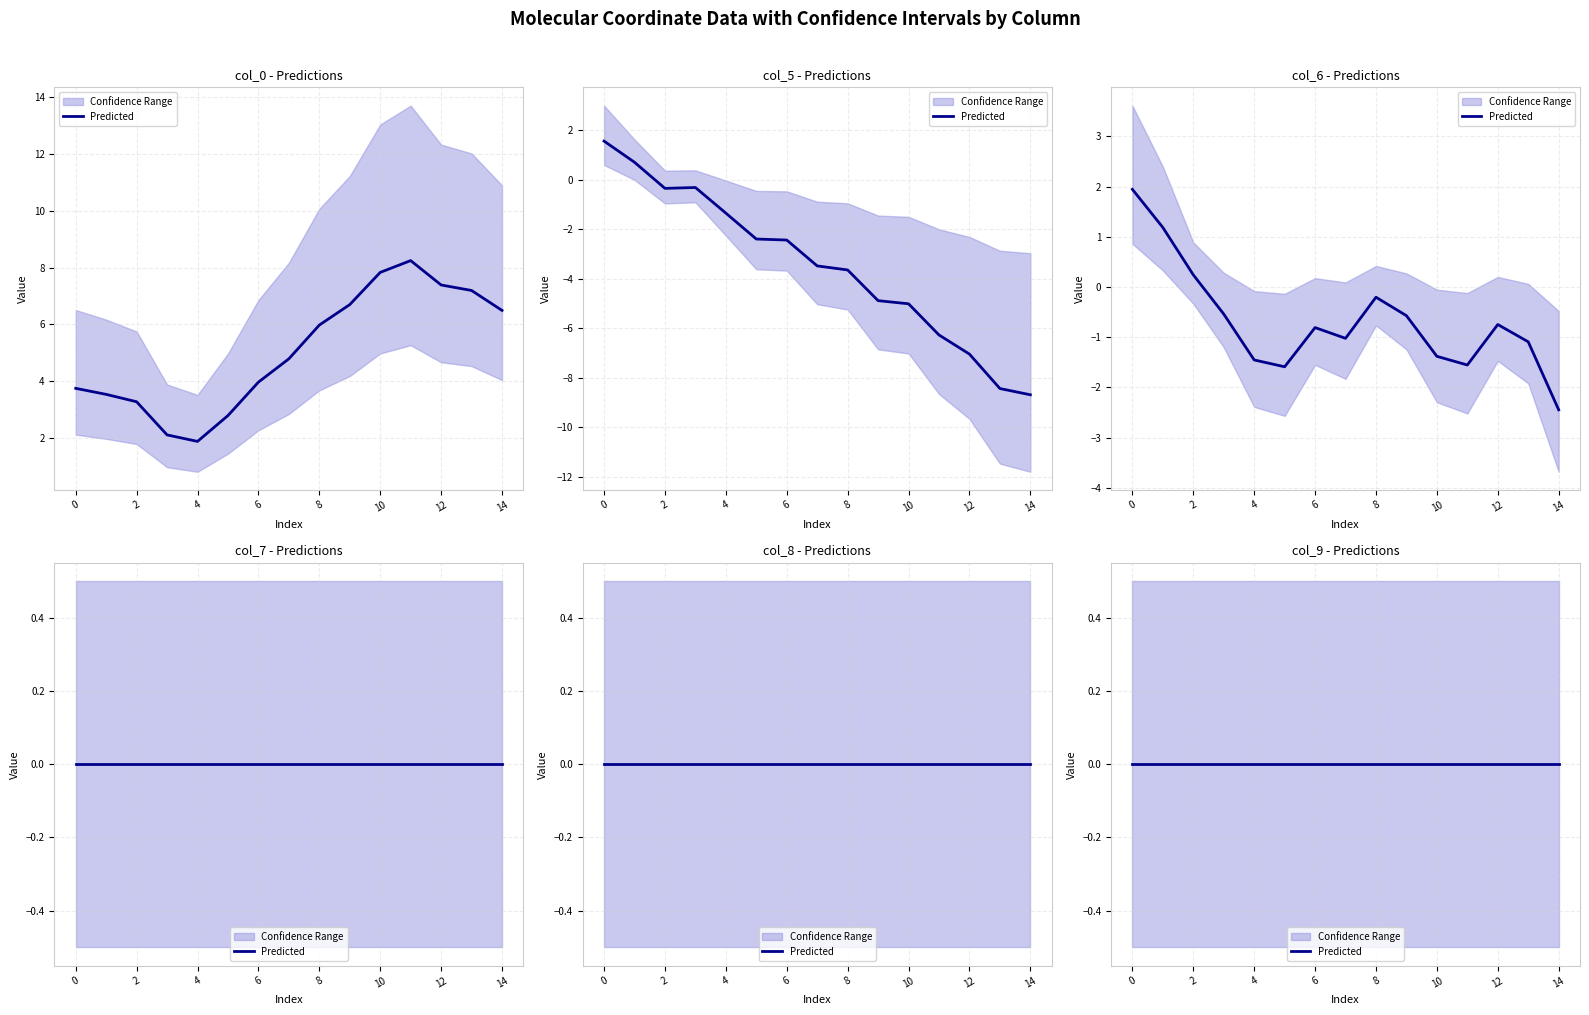

The value of col_6 at 10 is -1.4. True or false?

True